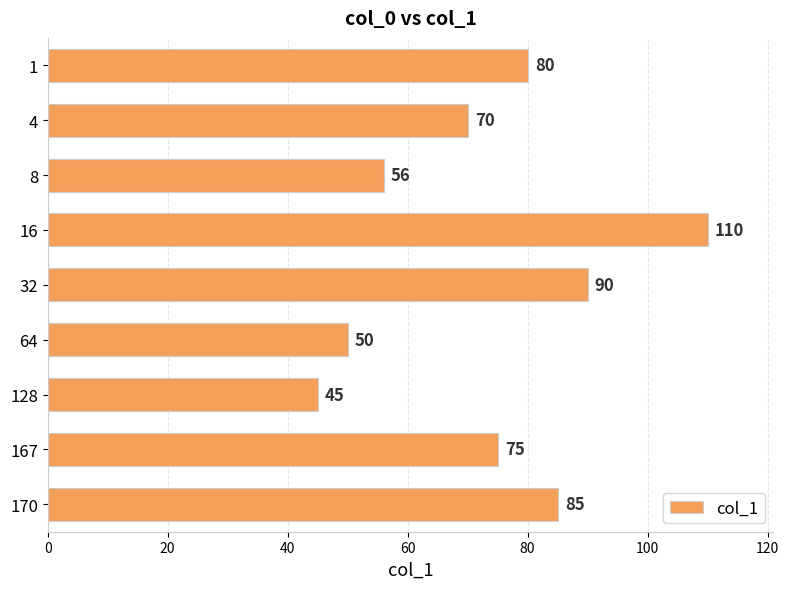

At which category does the chart reach its peak across all series?

16